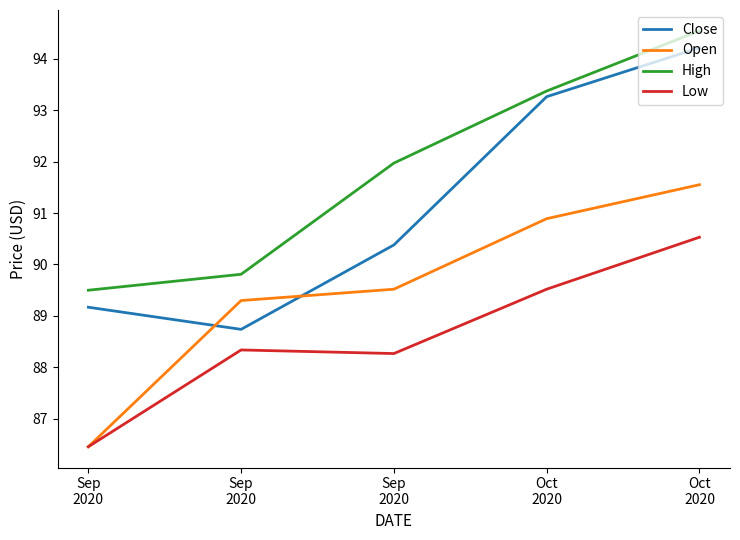

How many lines are shown in the chart?

4